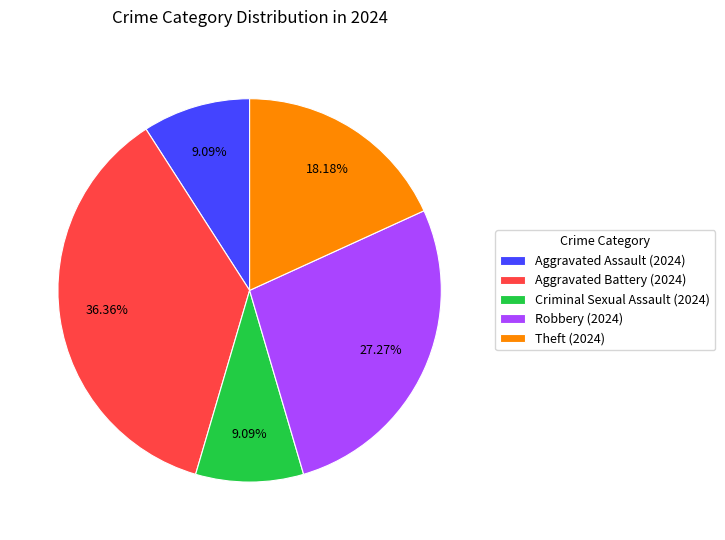

What is the ratio of the value at Criminal Sexual Assault to the value at Theft?

0.5